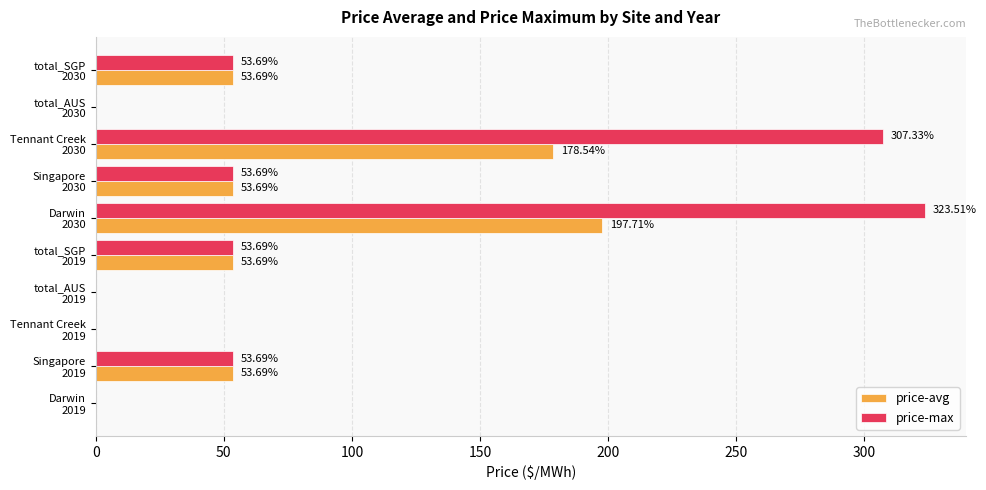

Which series has the largest total across all categories?

price-max